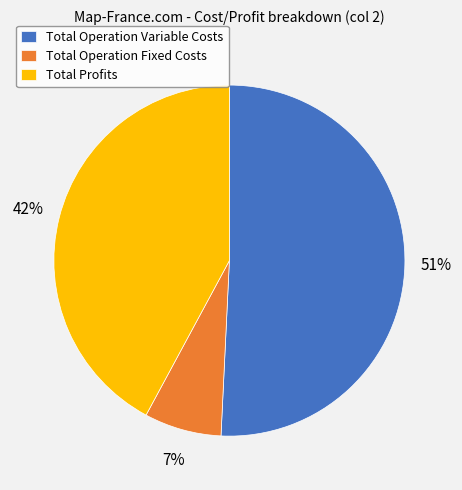

To the nearest percent, what is the difference between the Total Operation Fixed Costs and Total Operation Variable Costs slice percentages?

44%